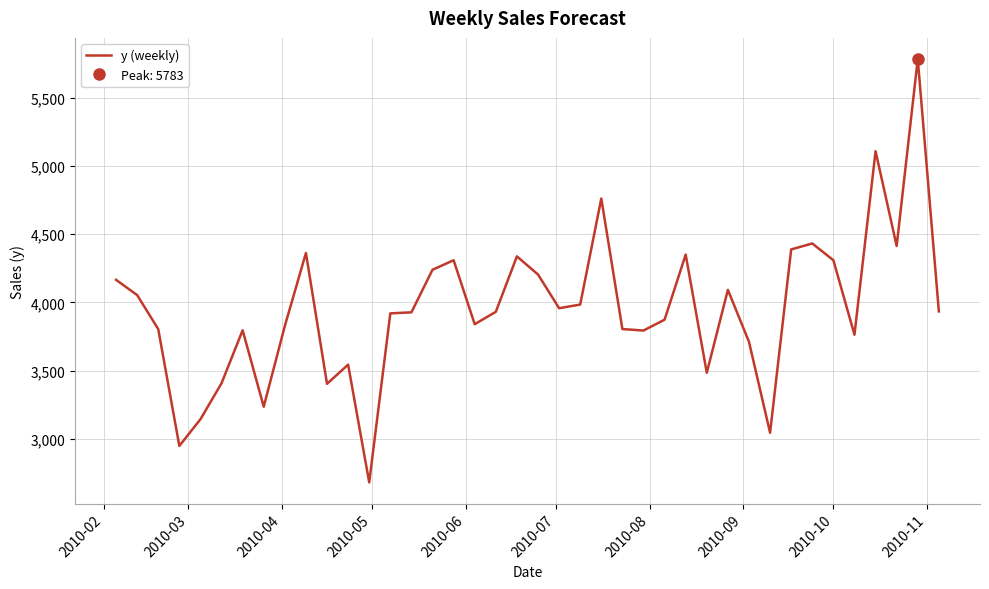

How many categories are shown in the chart?

40